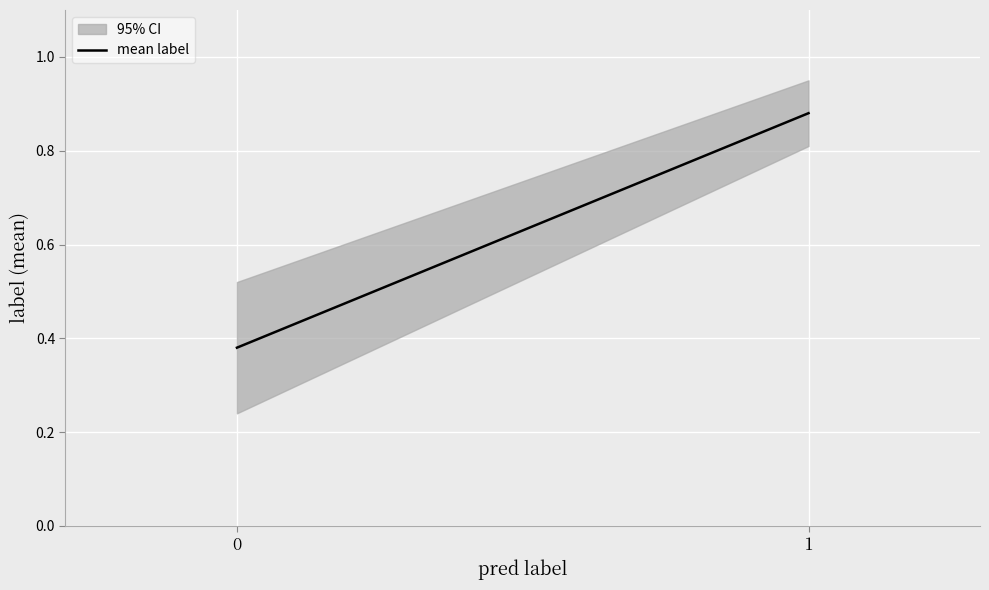

How many lines are shown in the chart?

1